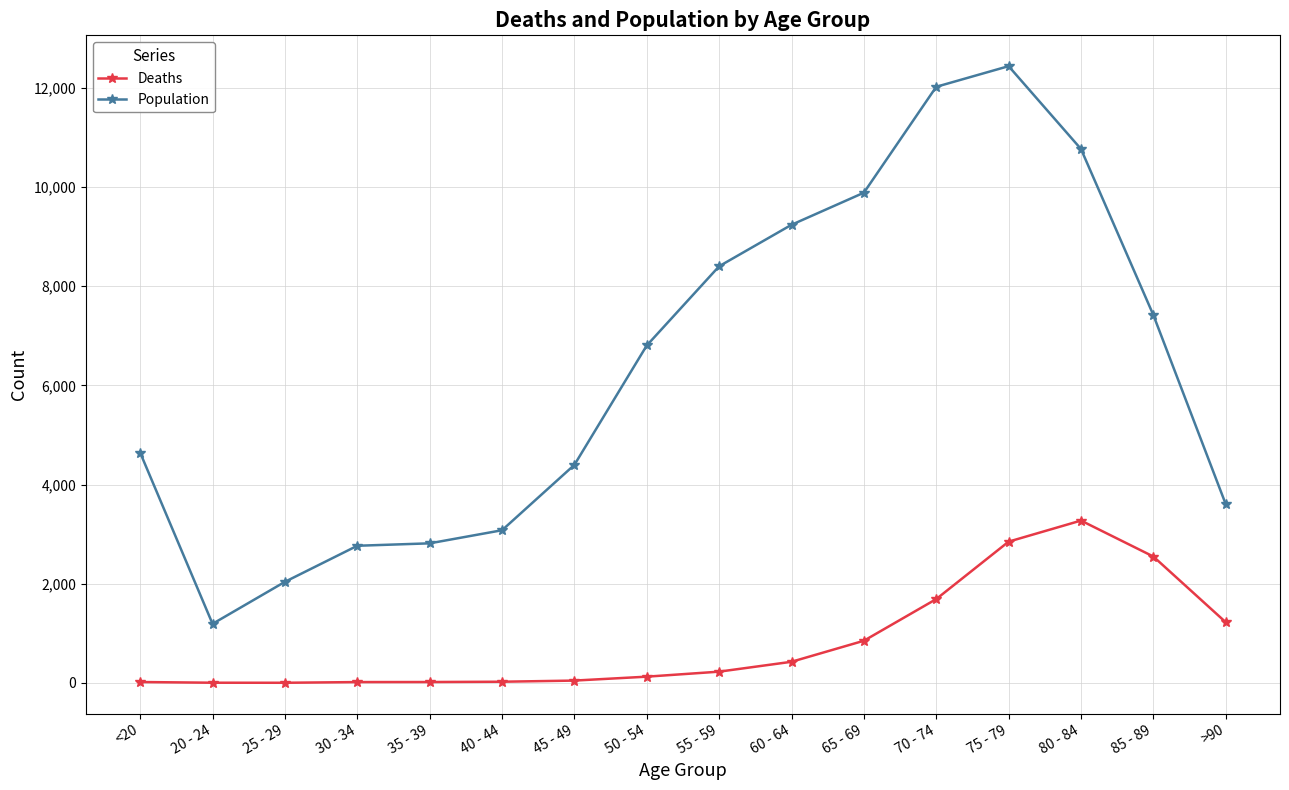

What is the label of the 10th point from the left?

60 - 64